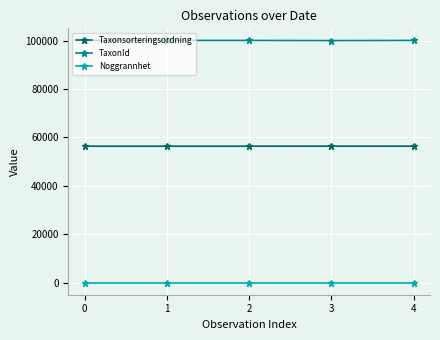

The value of Taxonsorteringsordning at 0 is 87182. True or false?

False